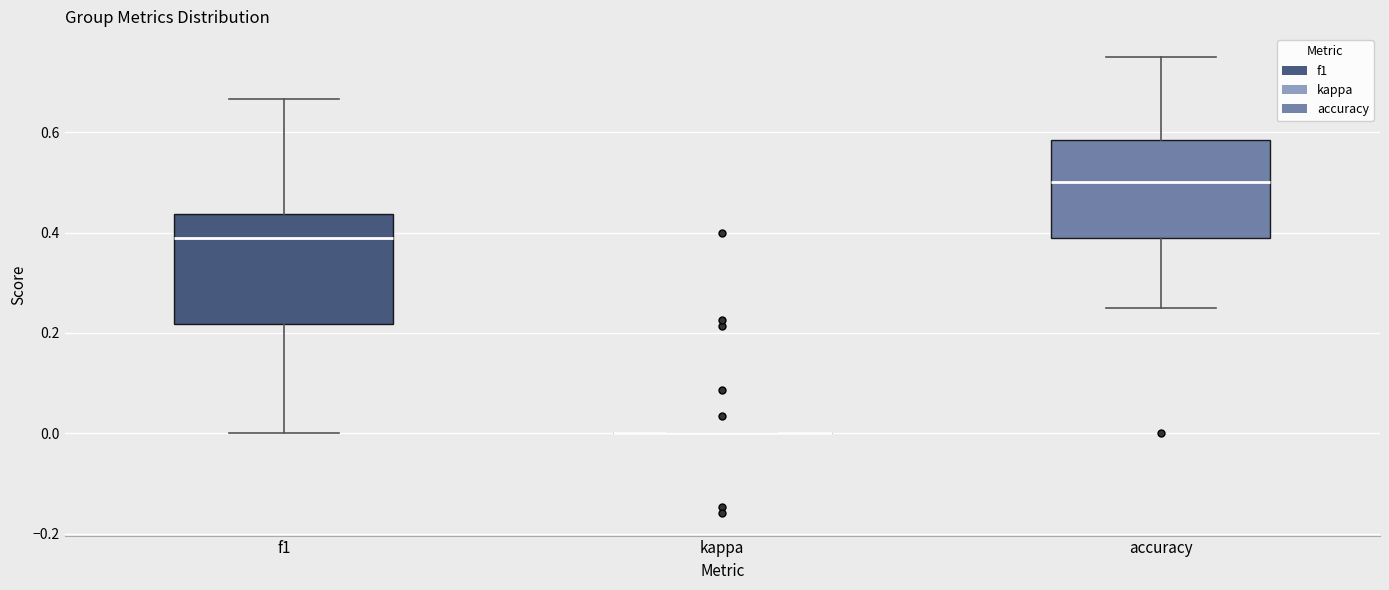

Where does the lower whisker of the box for f1 end on the y-axis? The values are not printed on the chart, so give them approximately, as read against the axis.

0.00